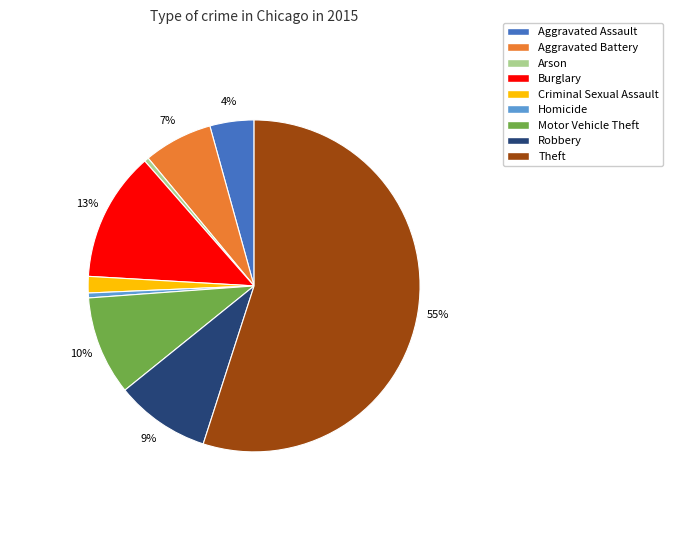

To the nearest percent, what percentage of the pie is Burglary?

13%